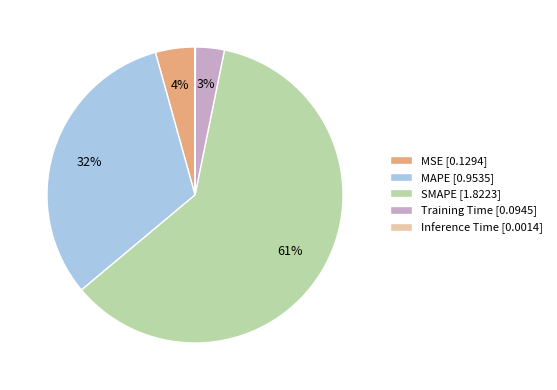

Is there any slice that represents more than half of the pie?

Yes